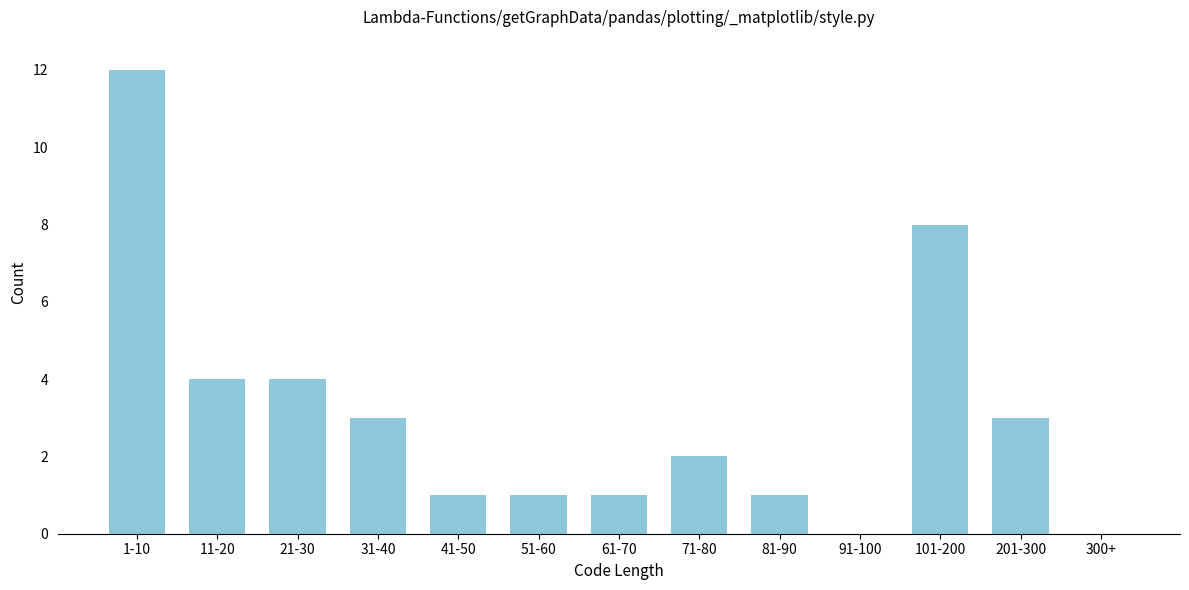

Reading left to right, extract all data points from this chart.

1-10=12	11-20=4	21-30=4	31-40=3	41-50=1	51-60=1	61-70=1	71-80=2	81-90=1	91-100=0	101-200=8	201-300=3	300+=0